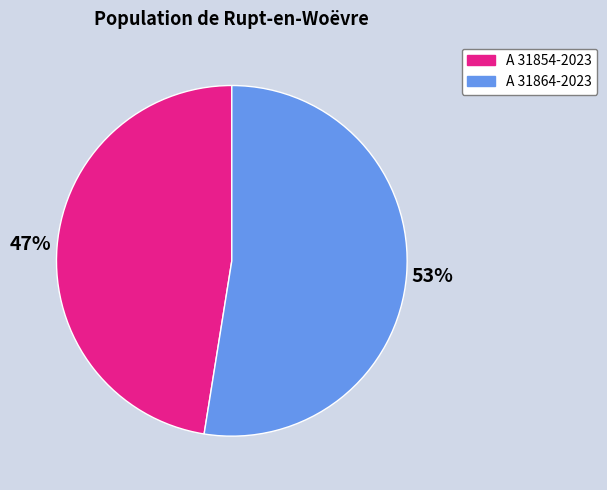

Does A 31864-2023 account for over 50% of the chart?

Yes